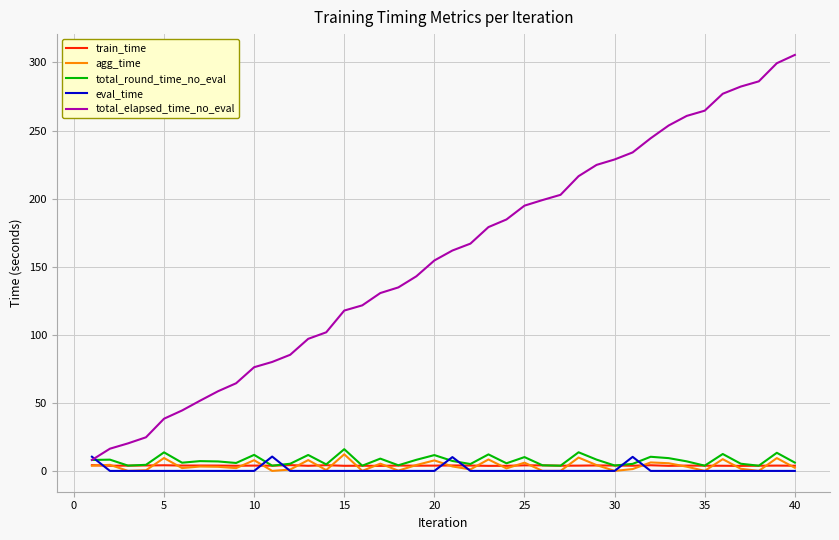

What is the maximum value for train_time?

4.3